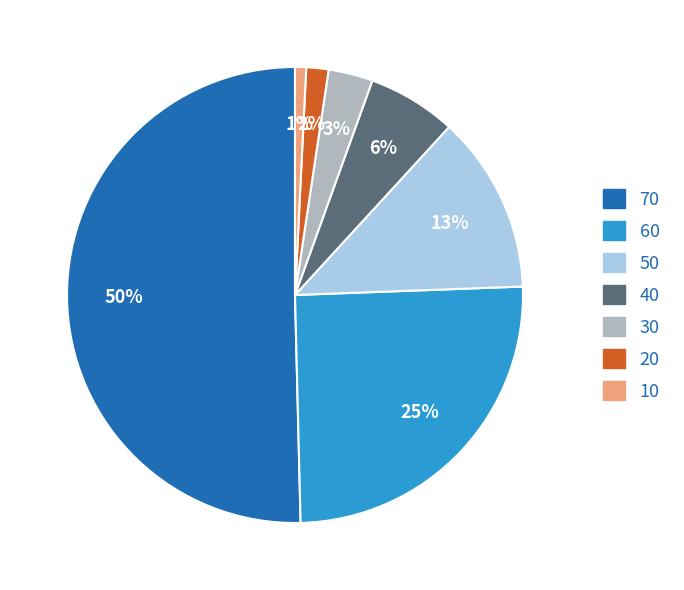

True or false: 70 accounts for 37% of the total.

False